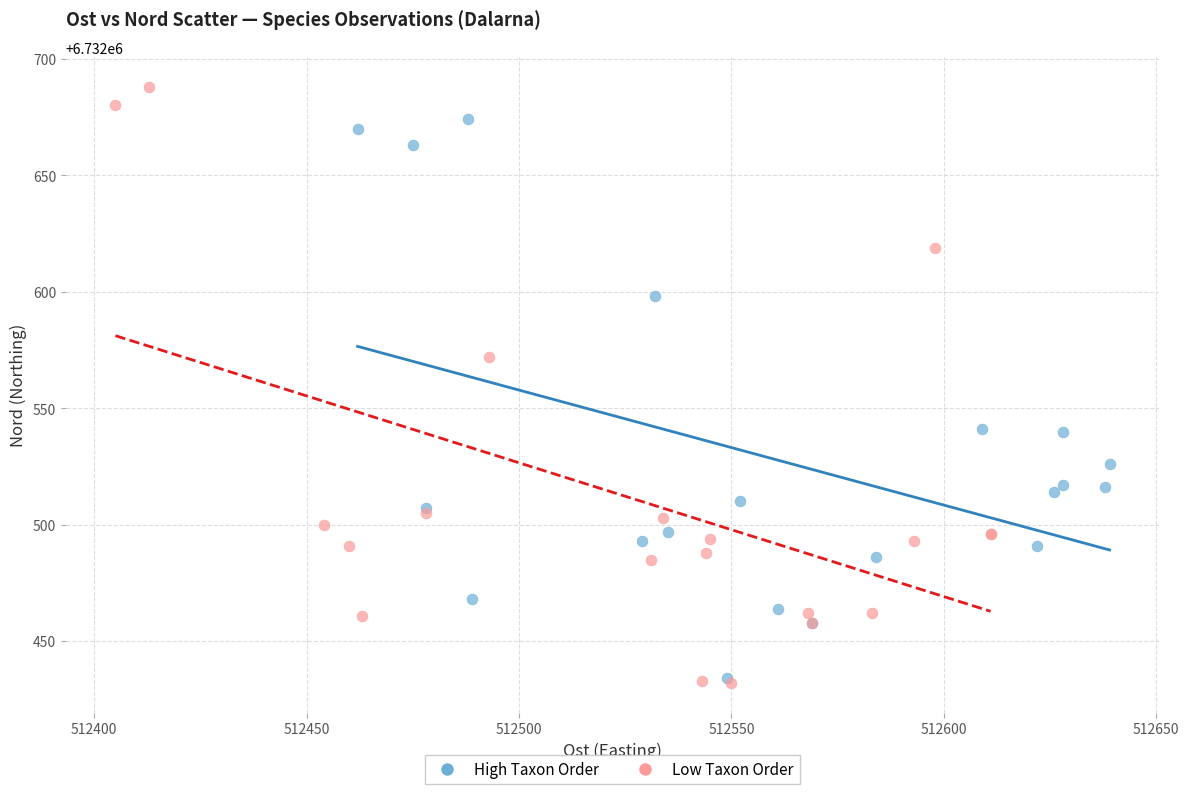

Which series has the largest Y range (max minus min)?

Low Taxon Order